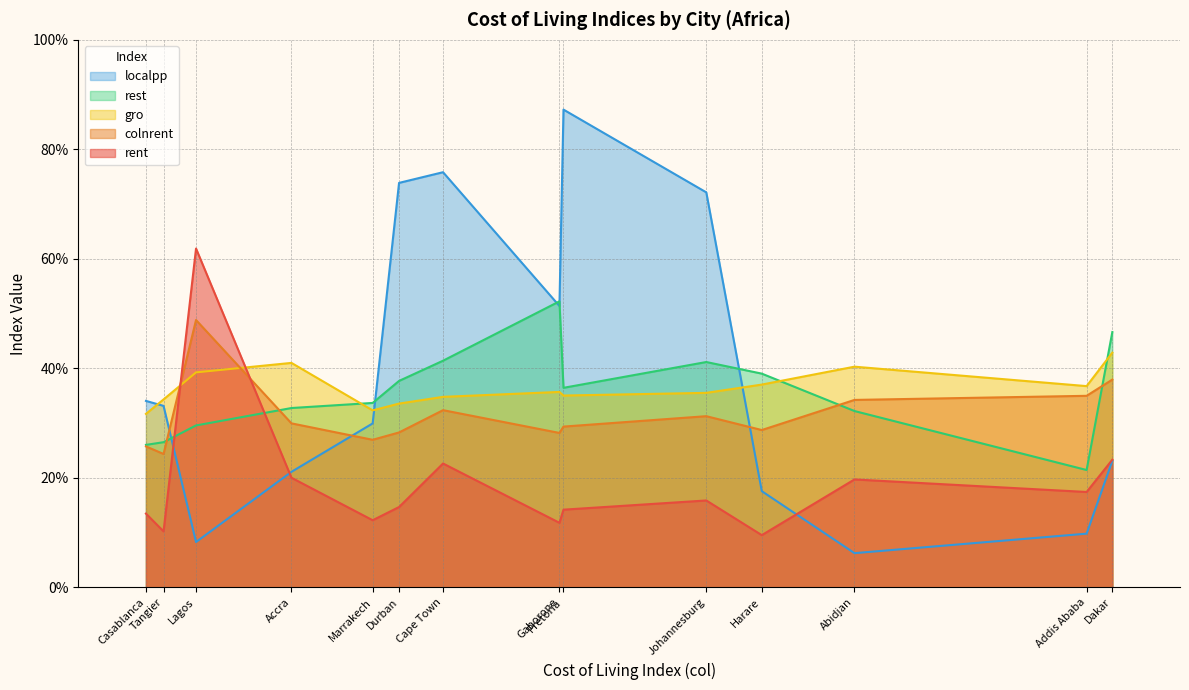

Reading left to right, list all the values displayed in this chart.

rent: Dakar=23.3	Addis Ababa=17.4	Abidjan=19.7	Harare=9.6	Johannesburg=15.9	Pretoria=14.2	Gaborone=11.8	Cape Town=22.6	Durban=14.7	Marrakech=12.3	Accra=20.0	Lagos=61.9	Tangier=10.2	Casablanca=13.5
colnrent: Dakar=38.0	Addis Ababa=35.0	Abidjan=34.2	Harare=28.8	Johannesburg=31.3	Pretoria=29.4	Gaborone=28.2	Cape Town=32.4	Durban=28.3	Marrakech=27.0	Accra=30.0	Lagos=48.8	Tangier=24.4	Casablanca=25.8
gro: Dakar=42.9	Addis Ababa=36.8	Abidjan=40.3	Harare=37.0	Johannesburg=35.5	Pretoria=35.0	Gaborone=35.7	Cape Town=34.8	Durban=33.6	Marrakech=32.3	Accra=41.0	Lagos=39.3	Tangier=34.3	Casablanca=31.7
rest: Dakar=46.6	Addis Ababa=21.4	Abidjan=32.2	Harare=39.0	Johannesburg=41.2	Pretoria=36.5	Gaborone=52.2	Cape Town=41.4	Durban=37.7	Marrakech=33.7	Accra=32.8	Lagos=29.6	Tangier=26.5	Casablanca=26.0
localpp: Dakar=23.1	Addis Ababa=9.8	Abidjan=6.3	Harare=17.6	Johannesburg=72.2	Pretoria=87.3	Gaborone=51.4	Cape Town=75.8	Durban=73.9	Marrakech=30.0	Accra=21.1	Lagos=8.3	Tangier=33.2	Casablanca=34.1